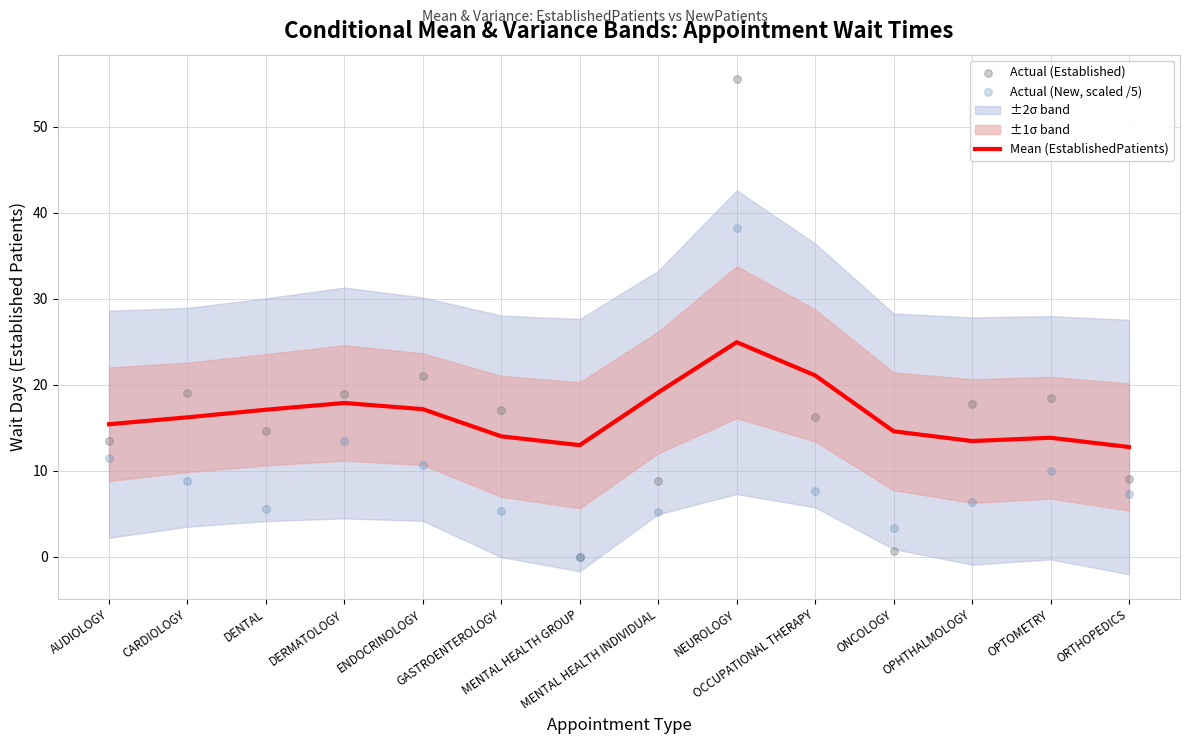

Which series has the largest total across all categories?

Actual (Established)